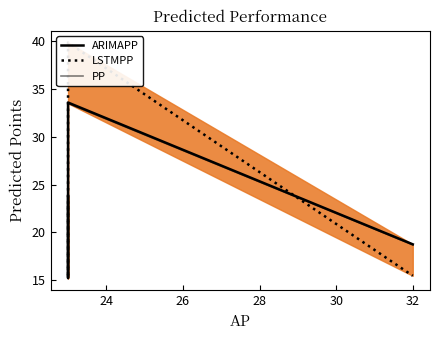

Reading left to right, transcribe all the data shown in this chart.

ARIMAPP: 23.7	15.2	33.6	18.8
LSTMPP: 22.8	15.3	39.8	15.5
PP: 23.7	15.2	33.5	18.7